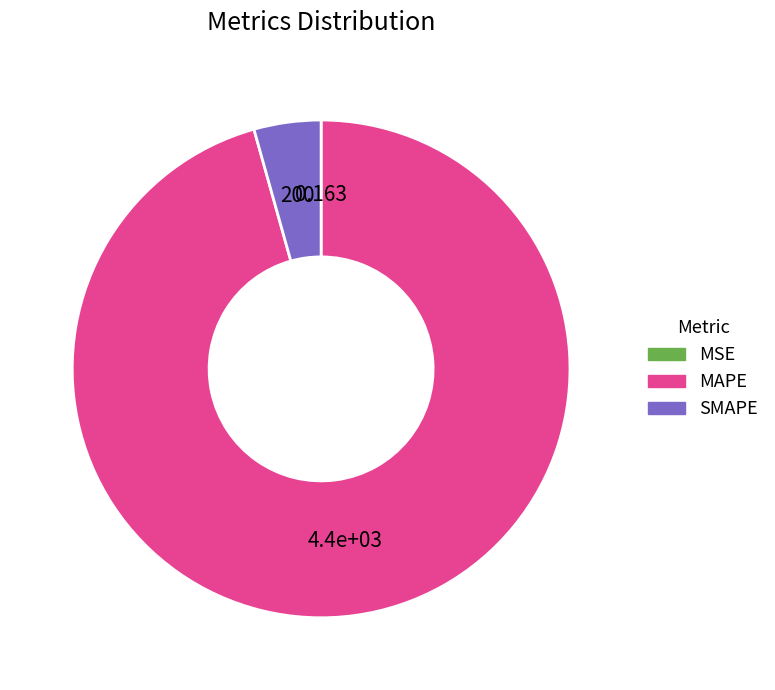

Combined, do MAPE and SMAPE account for over 50%?

Yes